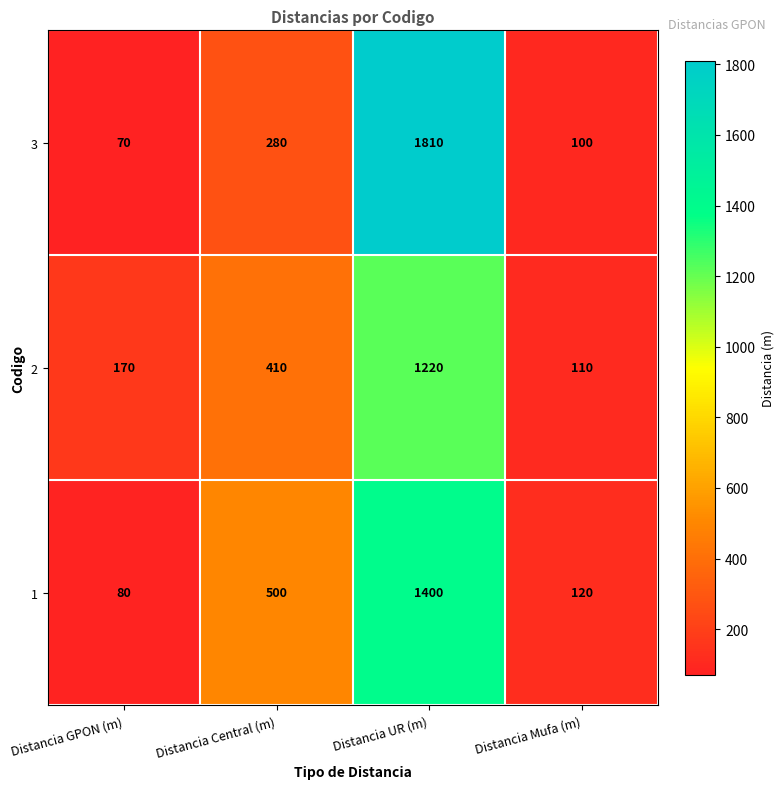

What is the difference between the maximum and minimum values in the 1 series?

1320